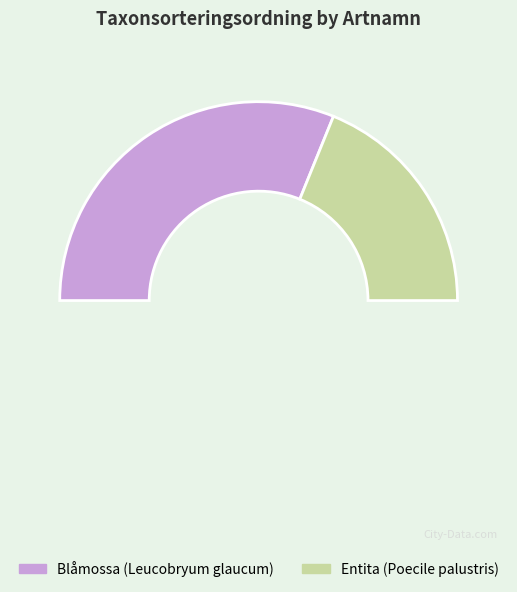

To the nearest percent, what is the difference between the largest and smallest slice percentages?

25%